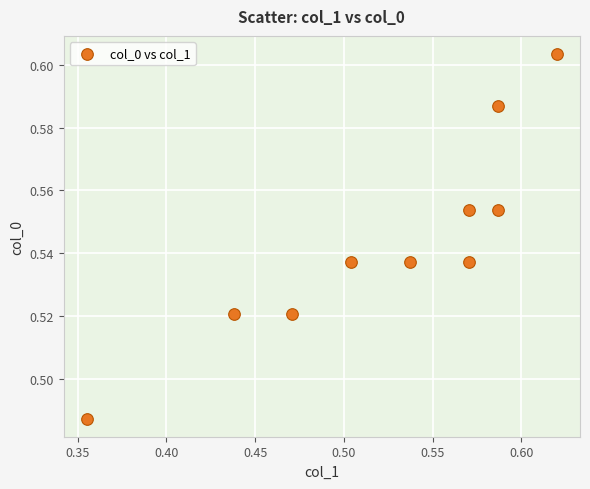

What is the range of X values (max minus min)?

0.3